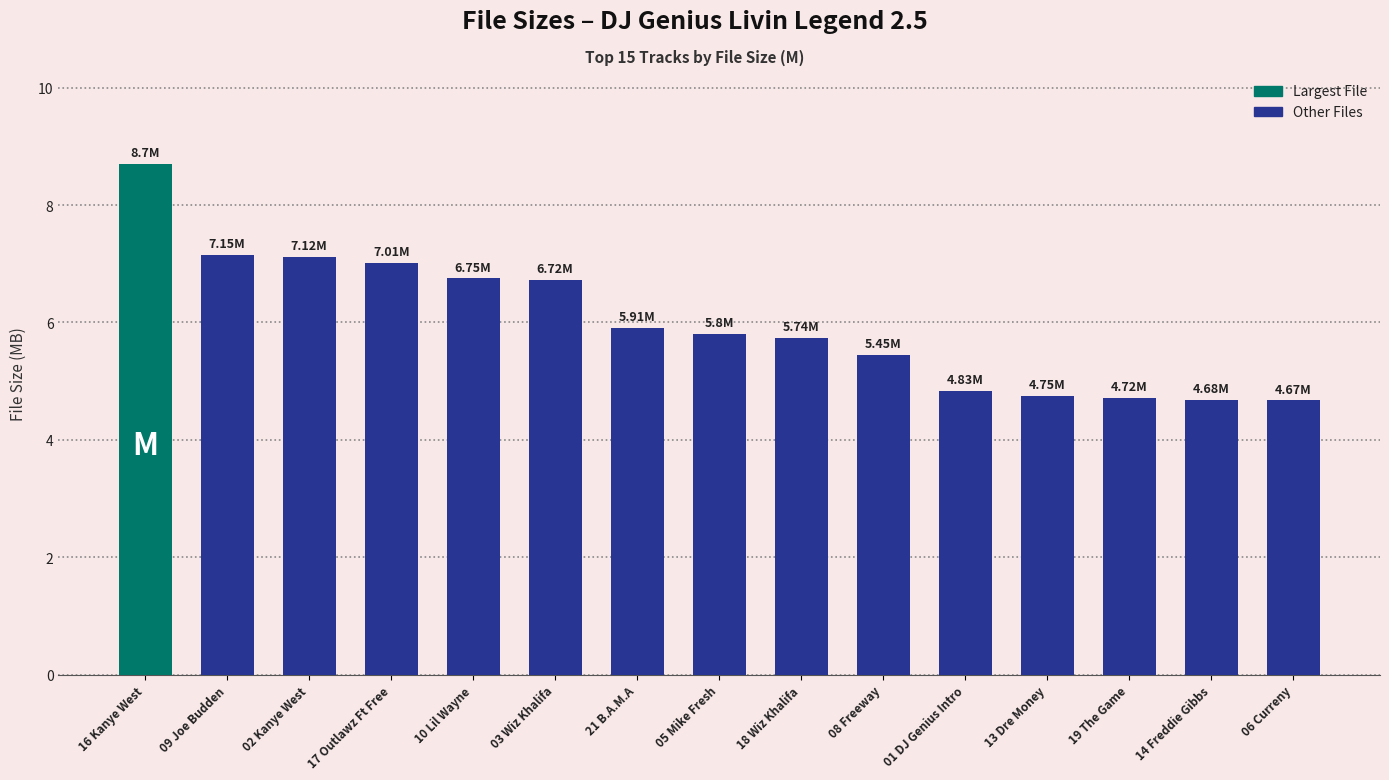

Which has a higher value, 19 The Game or 16 Kanye West?

16 Kanye West